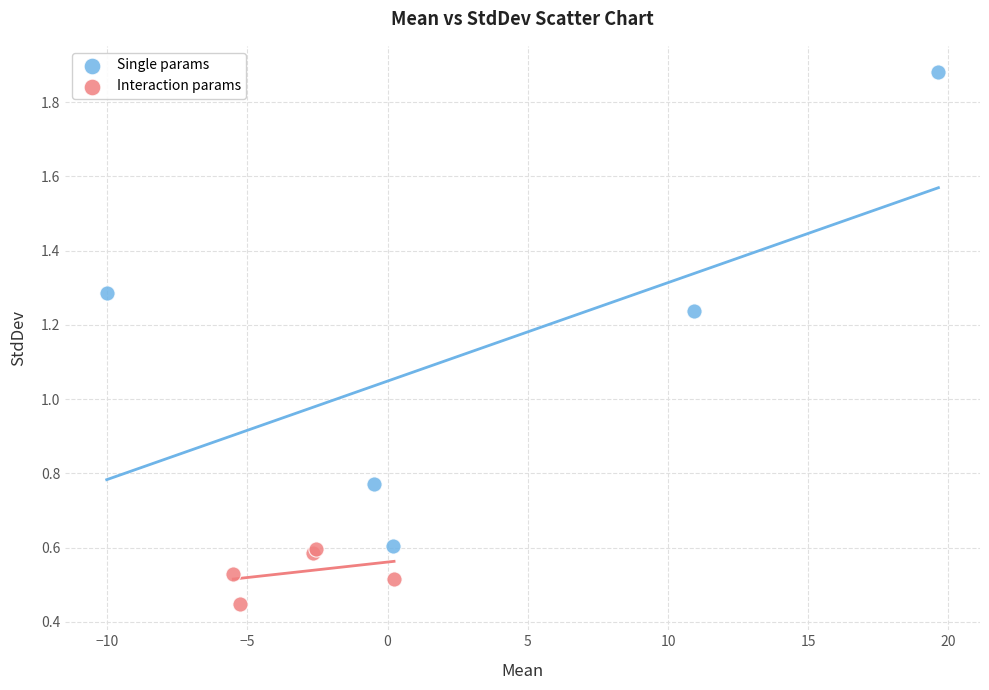

Which series has the largest Y range (max minus min)?

Single params